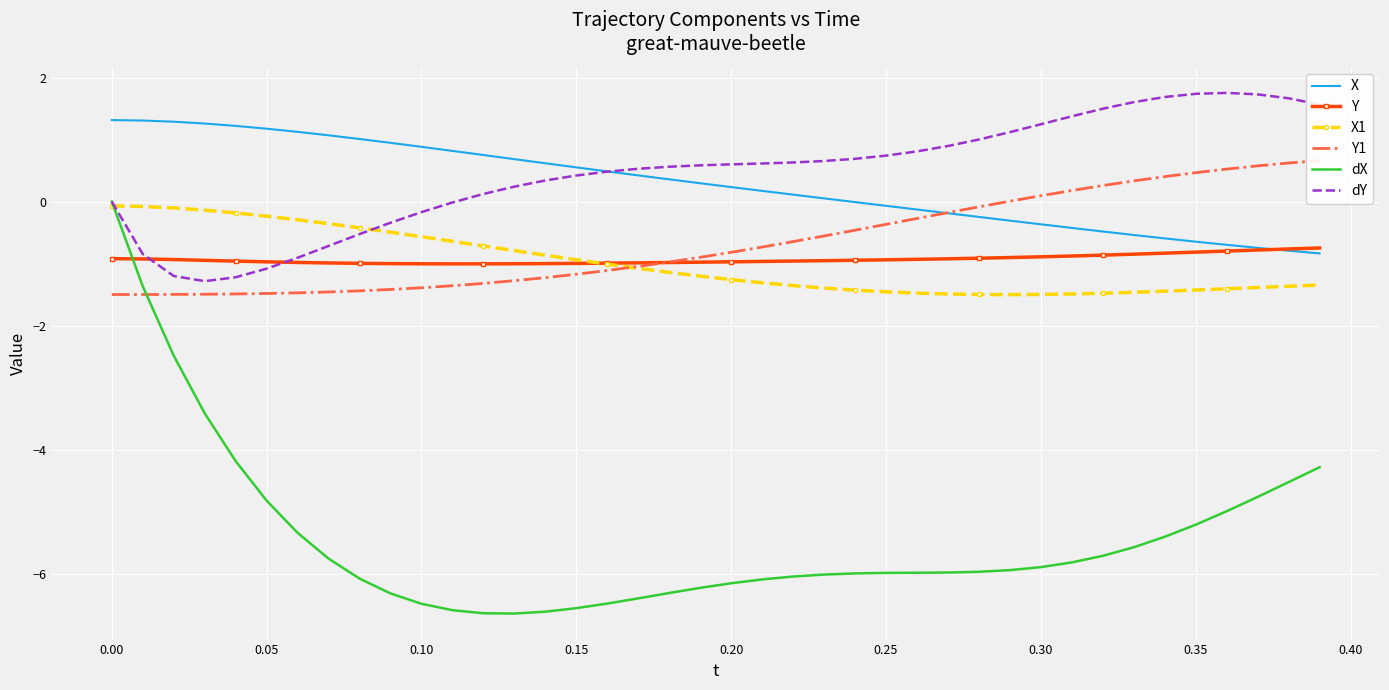

How many lines are shown in the chart?

6